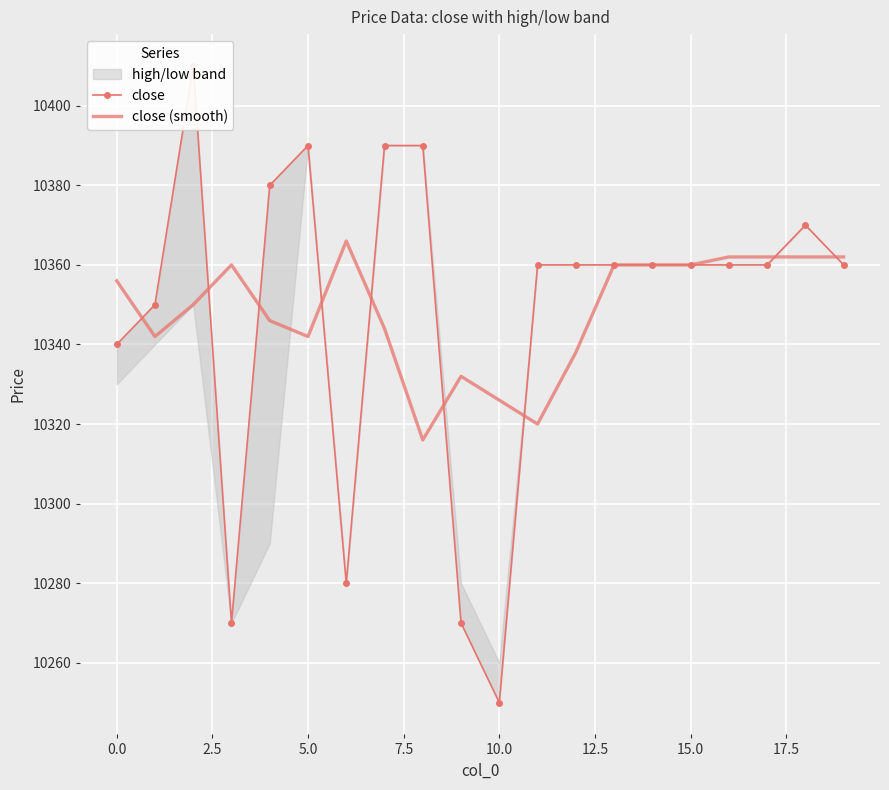

How many lines are shown in the chart?

2